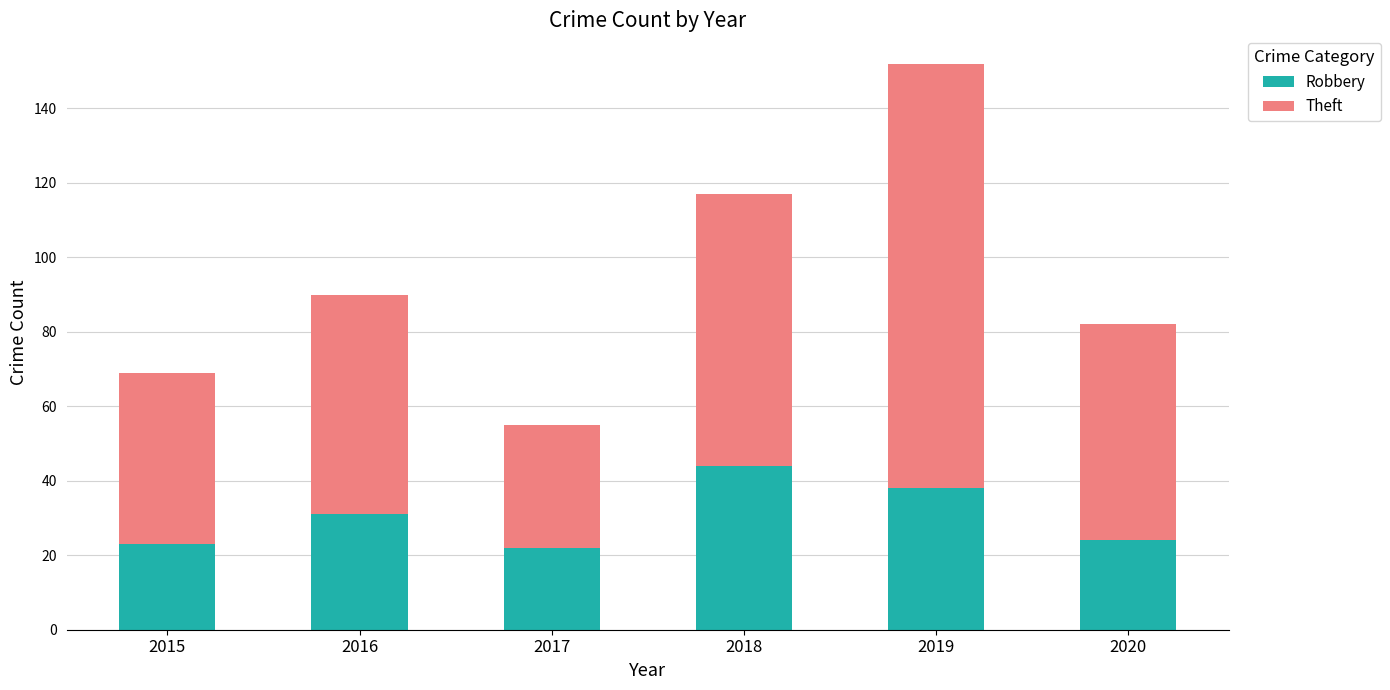

Reading left to right, what are the values for Robbery?

23	31	22	44	38	24